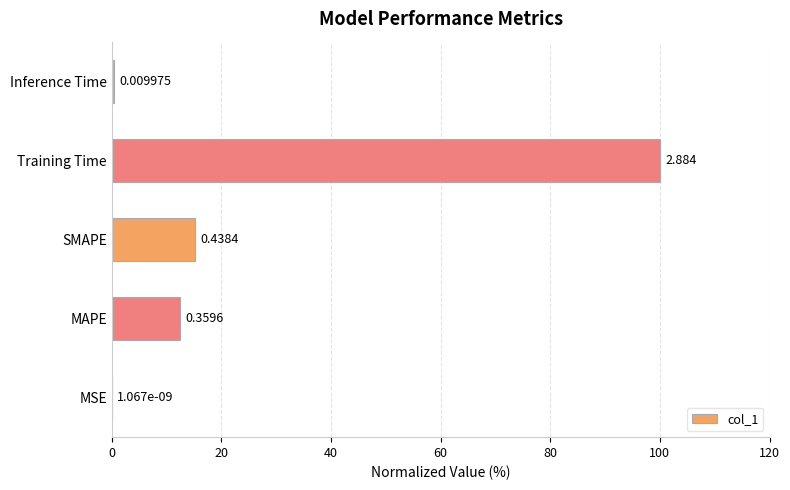

At which category does the chart reach its peak across all series?

Training Time